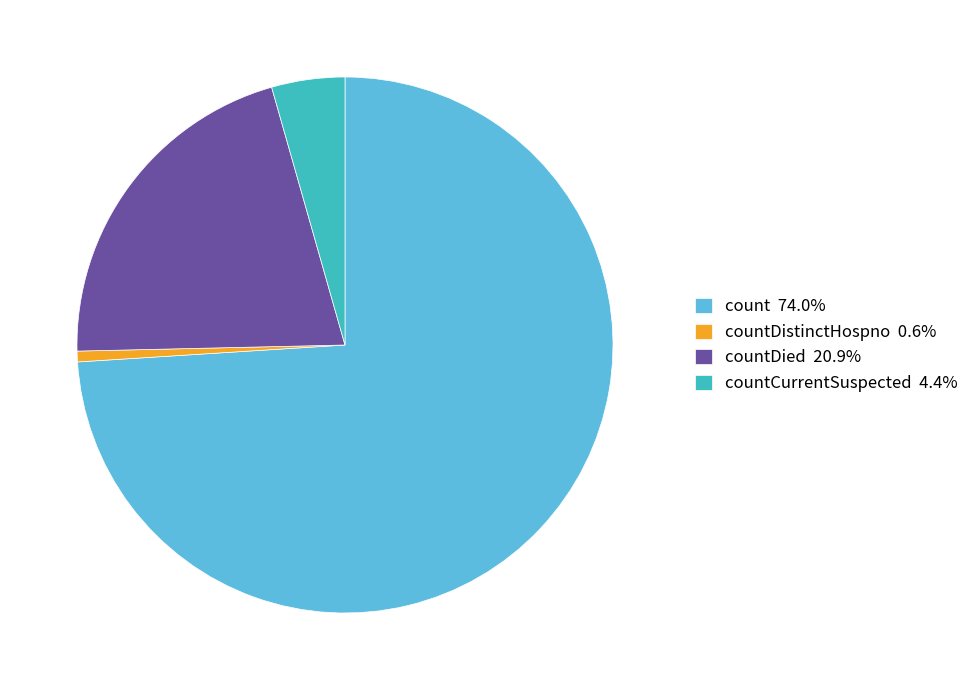

Approximately how many times larger is the value at count 74.0% compared to countCurrentSuspected 4.4%?

16.8